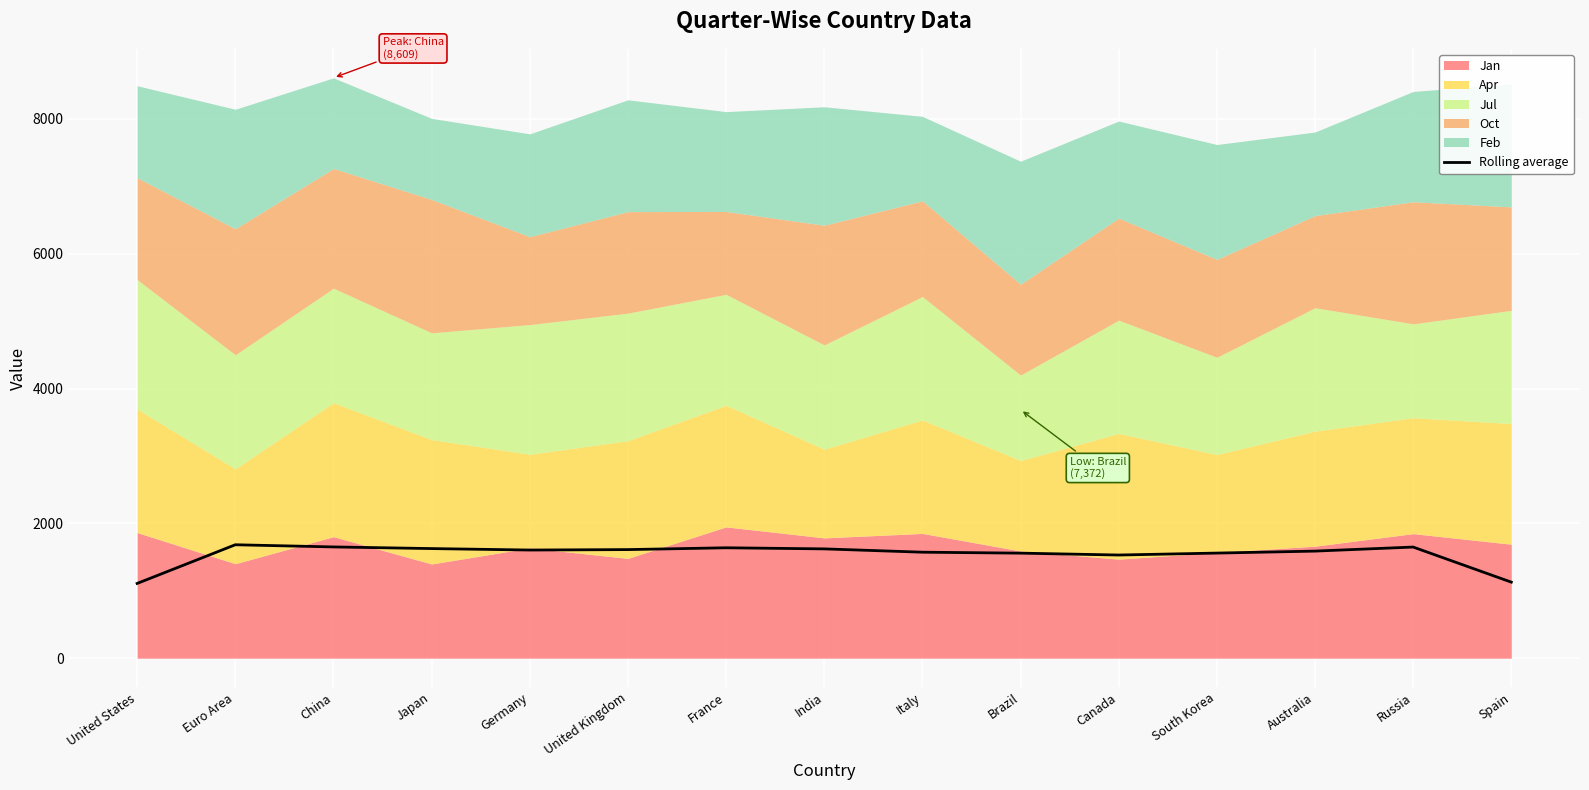

What is the minimum value shown in the chart?

1109.0